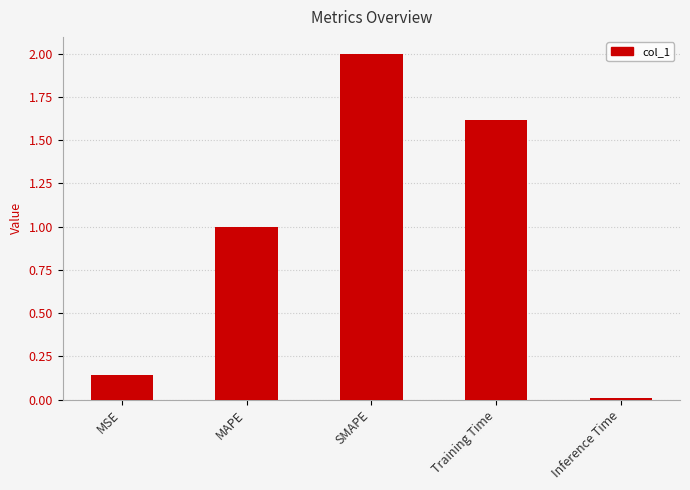

What is the label of the 1st bar from the right?

Inference Time